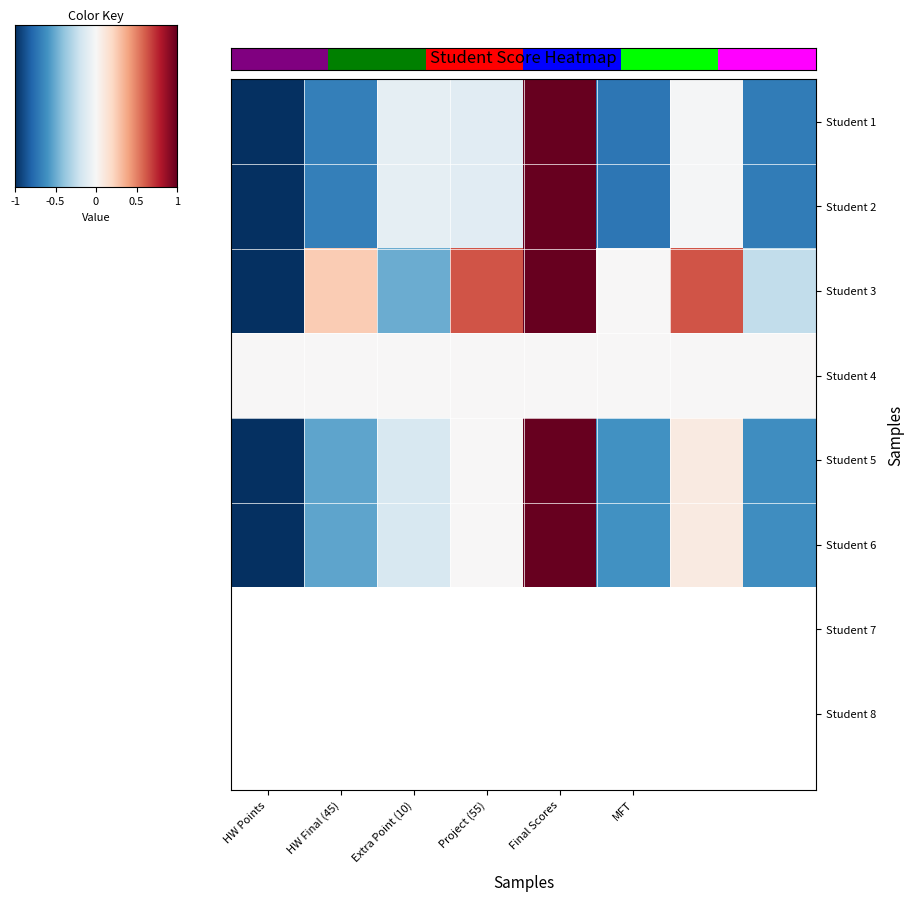

Rank the series by their maximum value, from lowest to highest.

Student 4, Student 1, Student 2, Student 3, Student 5, Student 6